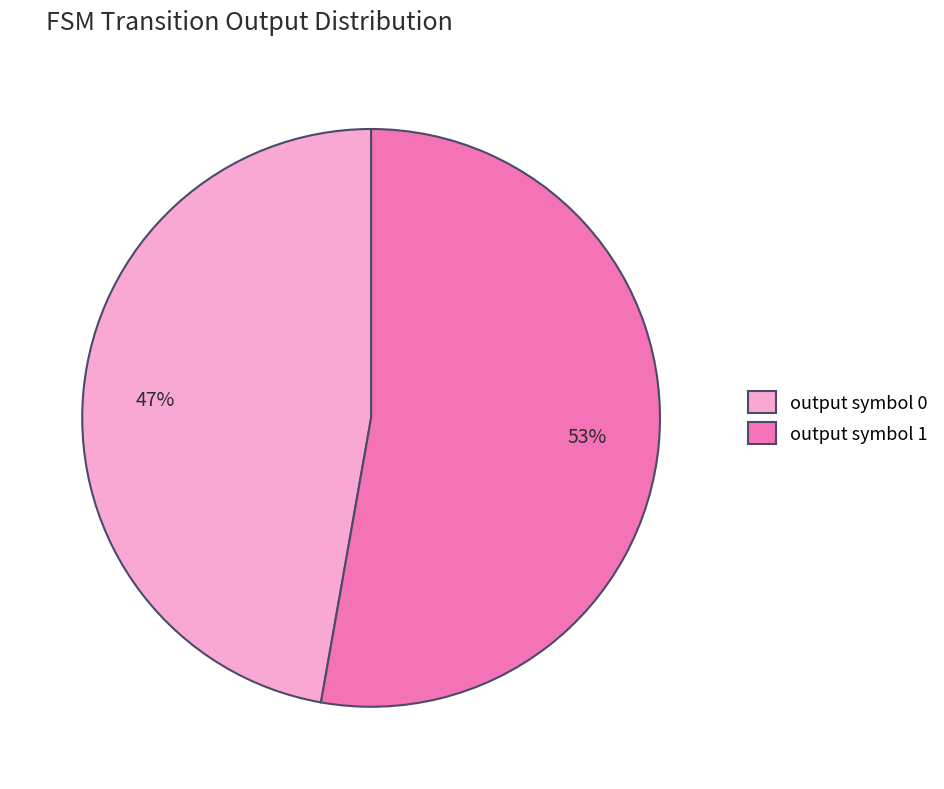

To the nearest percent, what is the average slice percentage?

50%